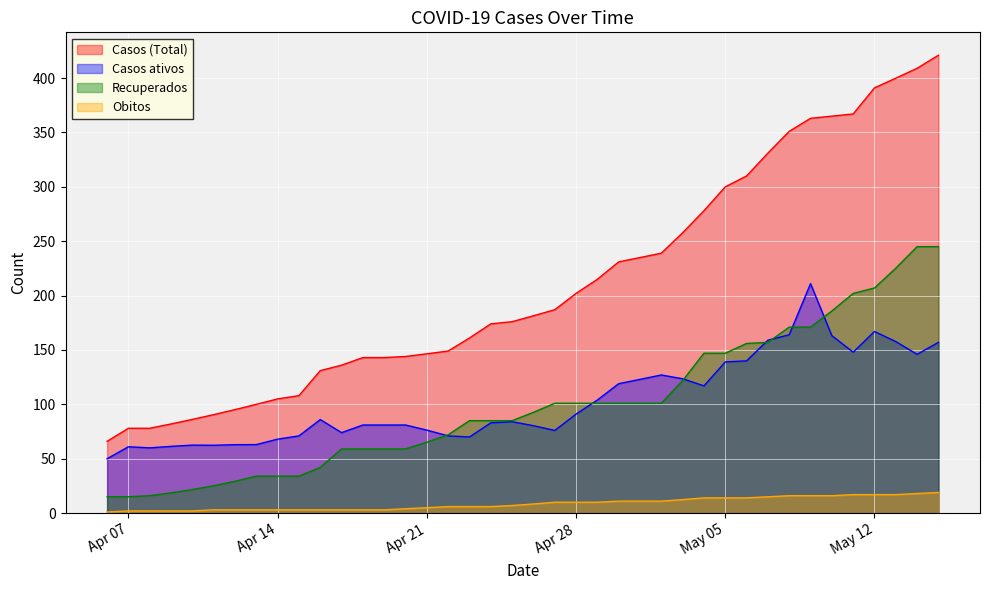

List the series in order of their peak value, lowest first.

Obitos, Casos ativos, Recuperados, Casos (Total)